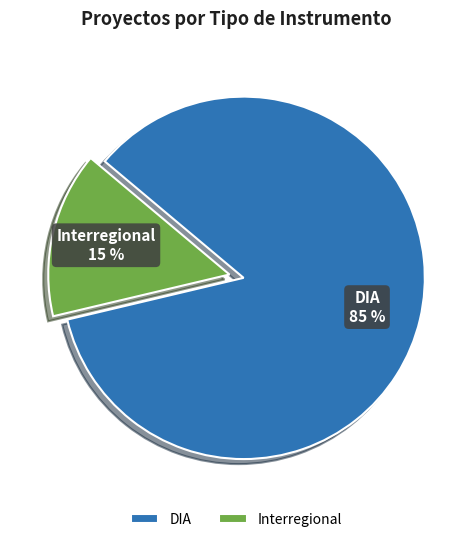

What is the largest slice in the pie chart?

DIA